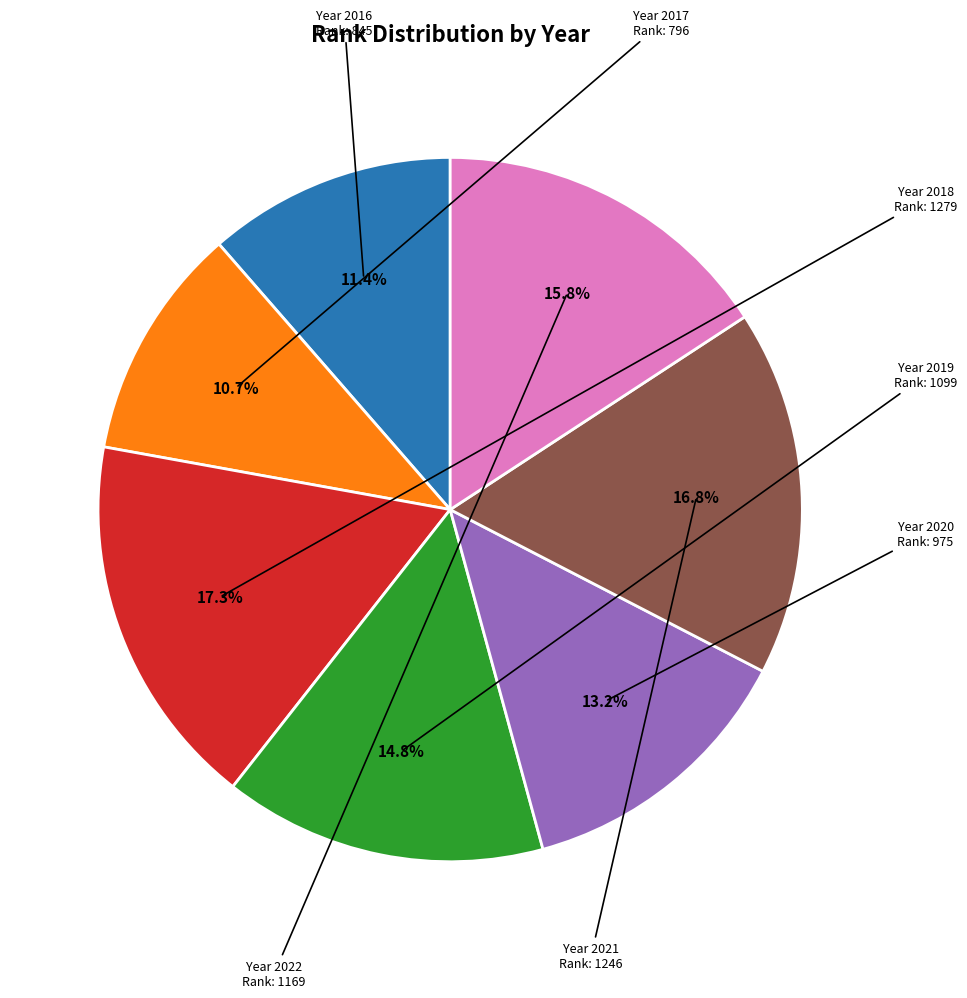

Does any single category account for the majority?

No